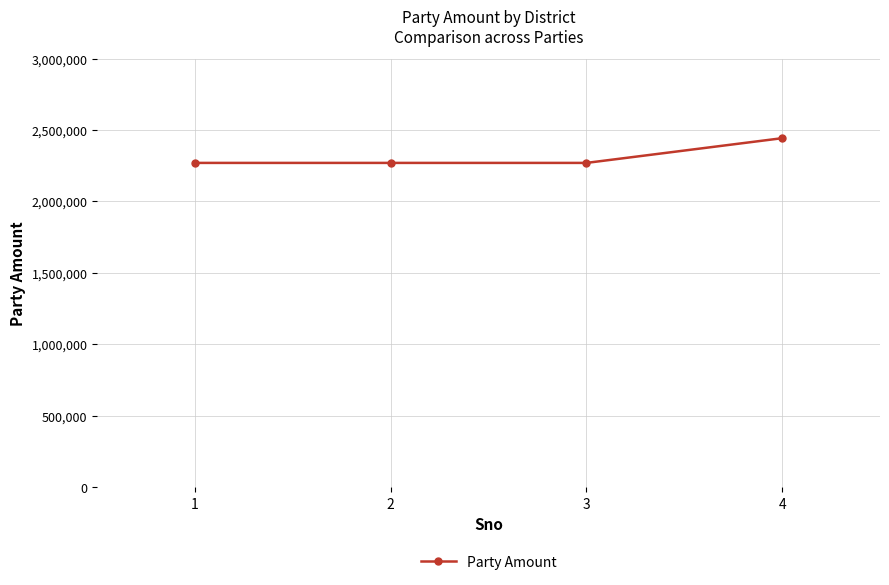

Which label corresponds to the largest value in the chart?

4